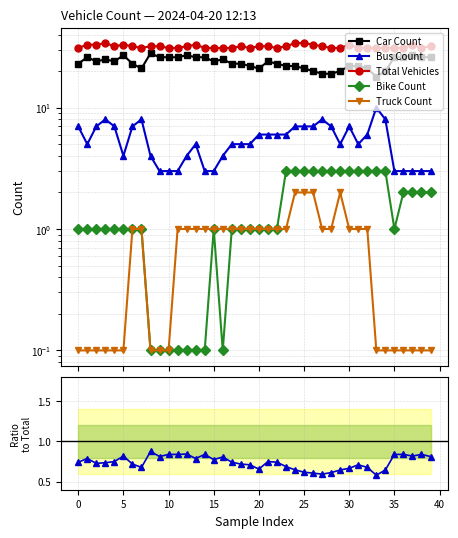

At how many categories does at least one series exceed 19?

40